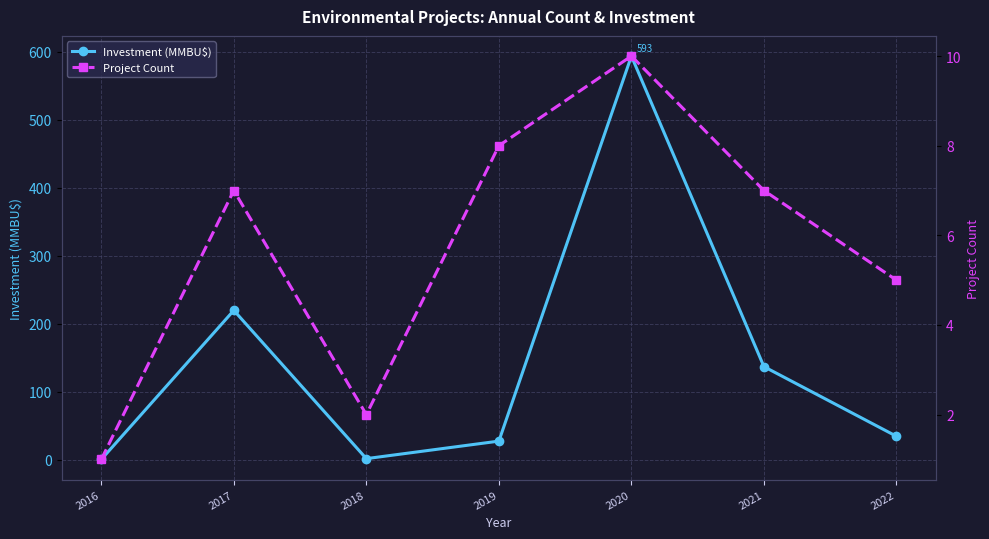

What is the maximum value for Investment (MMBU$)?

593.5